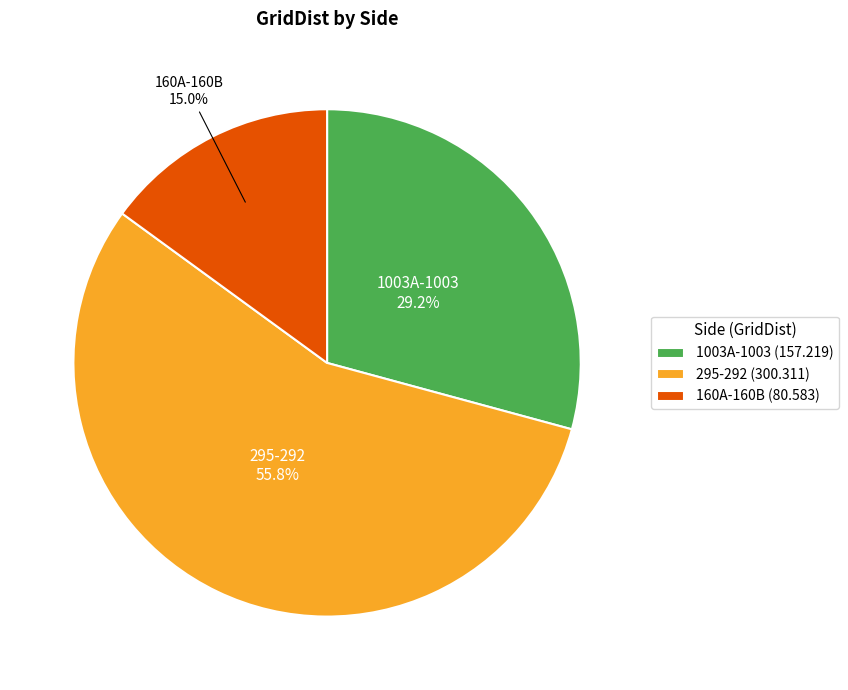

What is the ratio of the value at 1003A-1003 to the value at 295-292?

0.5